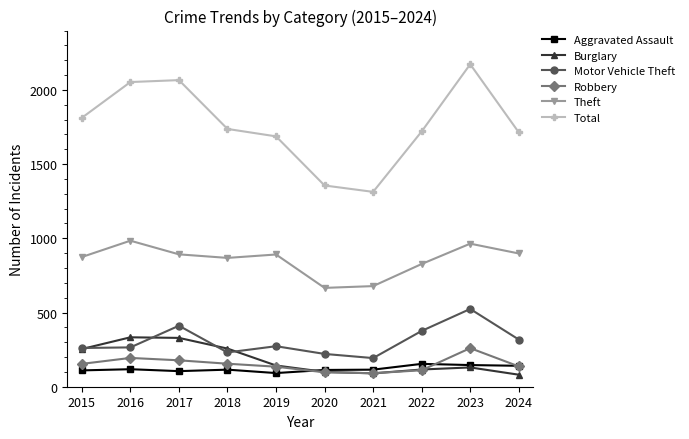

Which series has the largest total across all categories?

Total